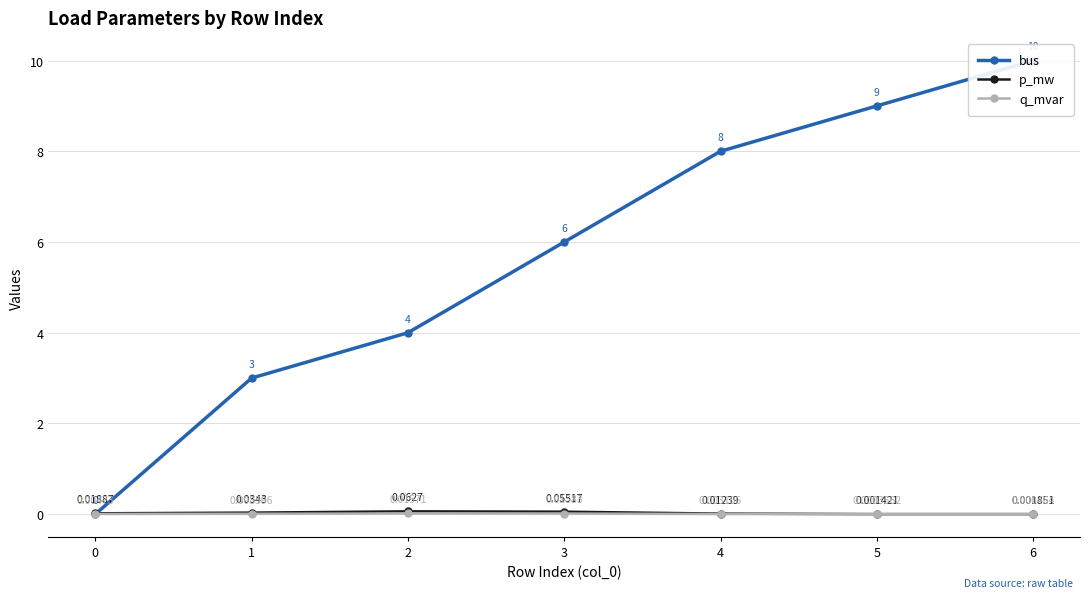

Reading left to right, list all the values displayed in this chart.

bus: 0=0.0	1=3.0	2=4.0	3=6.0	4=8.0	5=9.0	6=10.0
p_mw: 0=0.0	1=0.0	2=0.1	3=0.1	4=0.0	5=0.0	6=0.0
q_mvar: 0=0.0	1=0.0	2=0.0	3=0.0	4=0.0	5=0.0	6=0.0